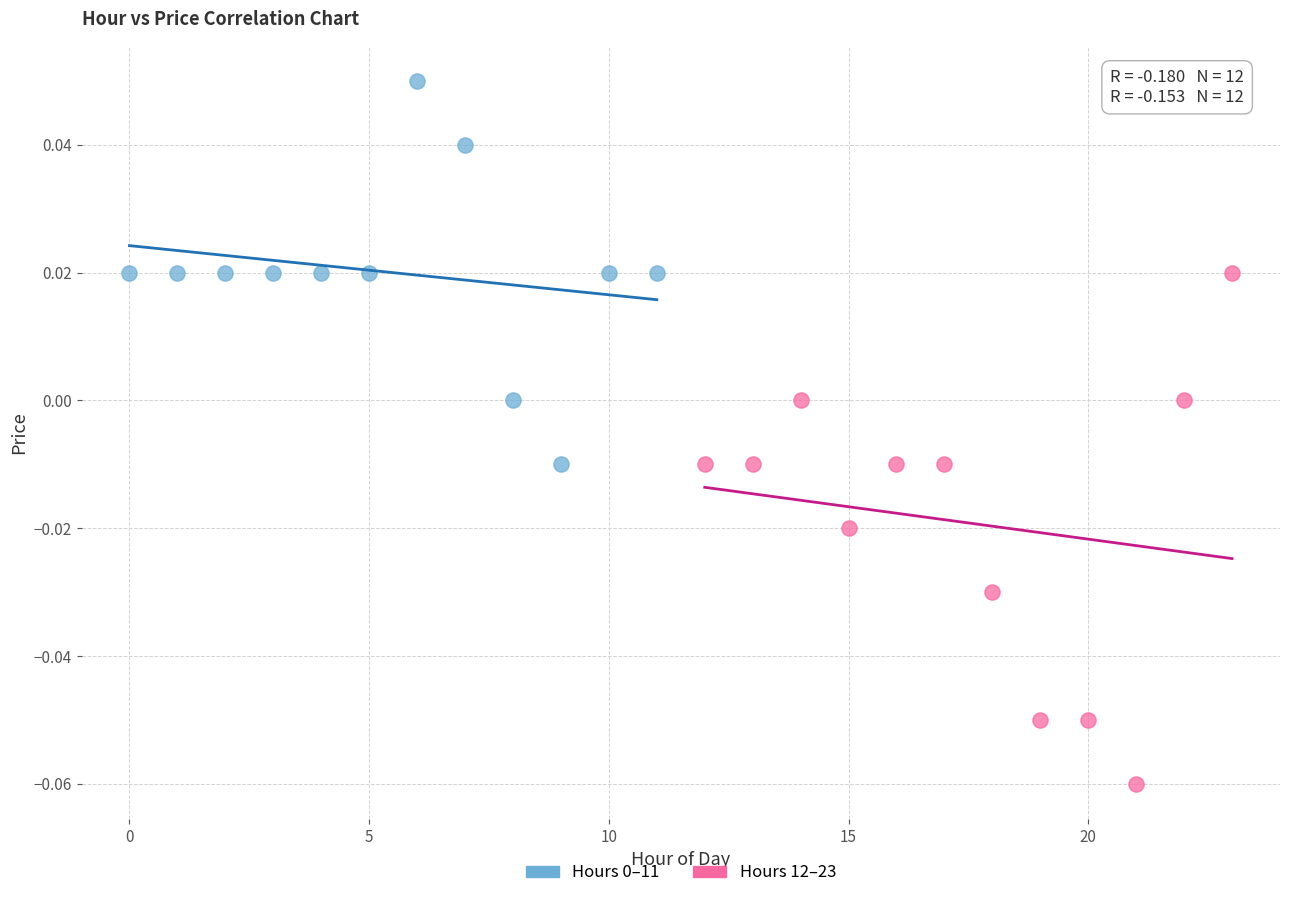

Which series reaches the minimum Y coordinate?

Hours 12–23